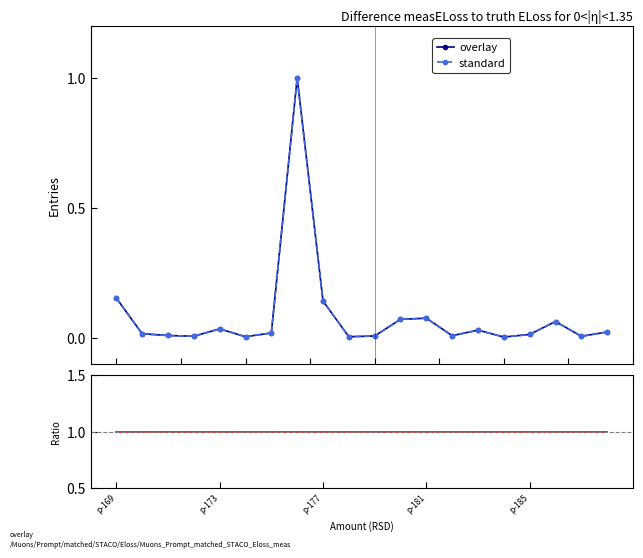

In standard, how many points are higher than both neighbors (excluding endpoints)?

5